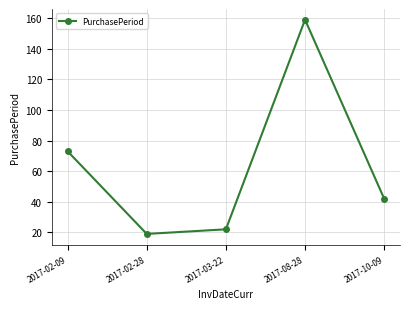

Count the number of categories in the chart.

5